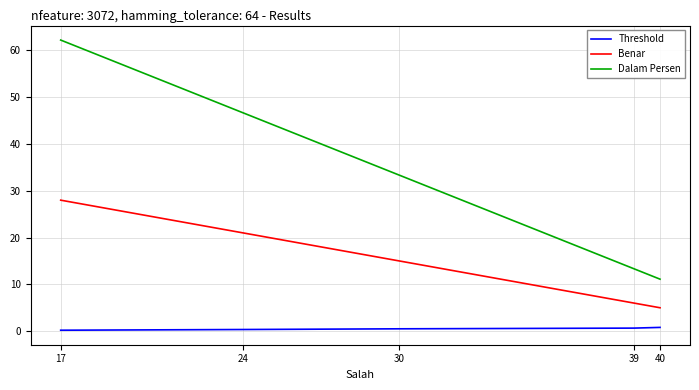

How many series are shown in this chart?

3